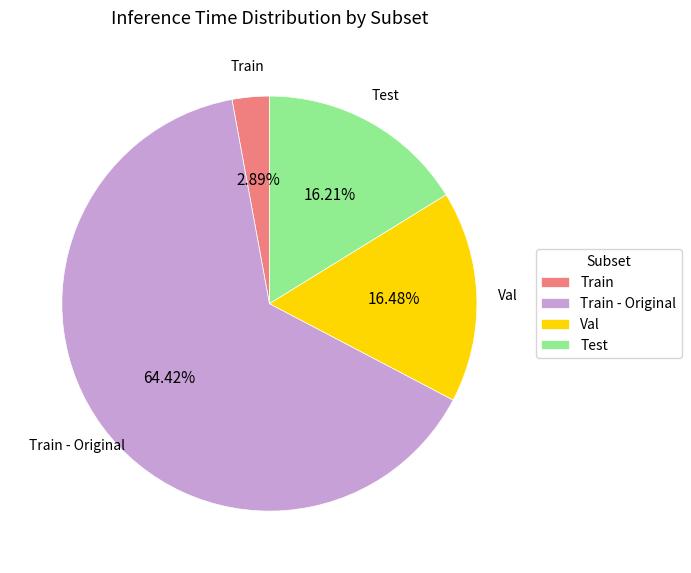

Is it true that Train is 3% of the pie?

True